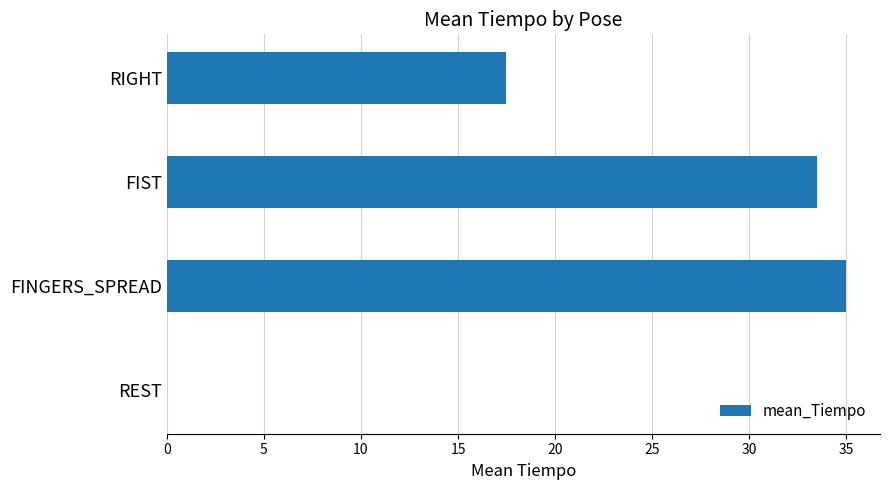

Are the bars grouped side by side (vs. stacked)?

No